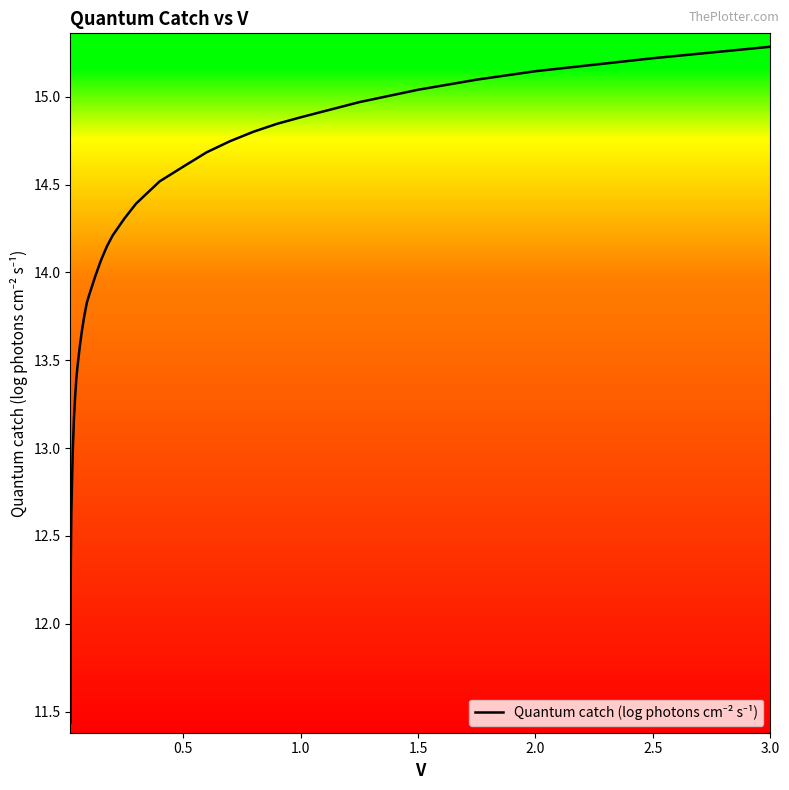

What is the difference between the maximum and minimum values?

3.8